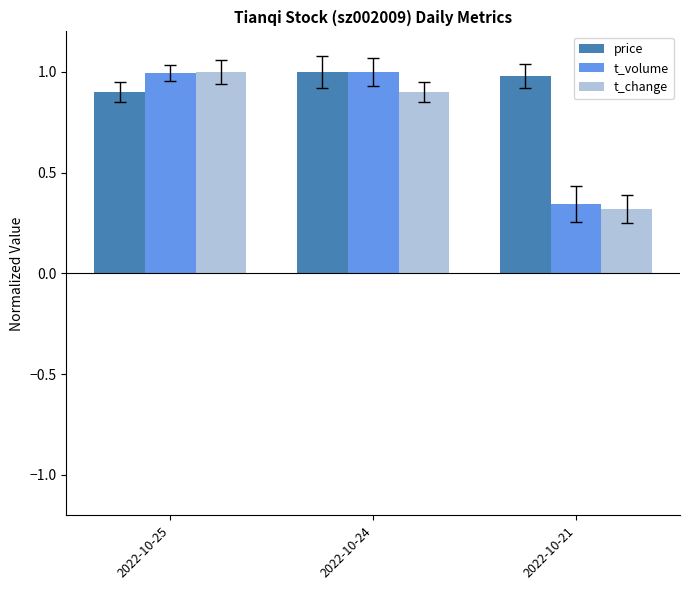

Are the bars grouped side by side (vs. stacked)?

Yes